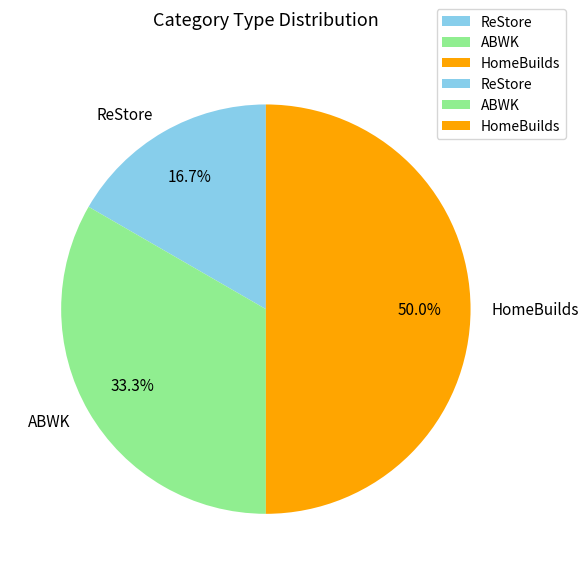

To the nearest percent, what is the difference between the HomeBuilds and ABWK slice percentages?

17%